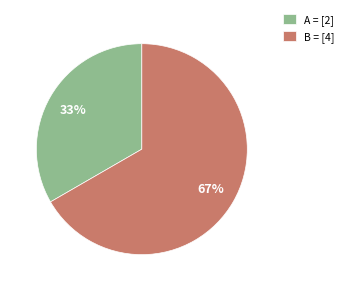

Rank the categories by value from highest to lowest.

B = [4], A = [2]